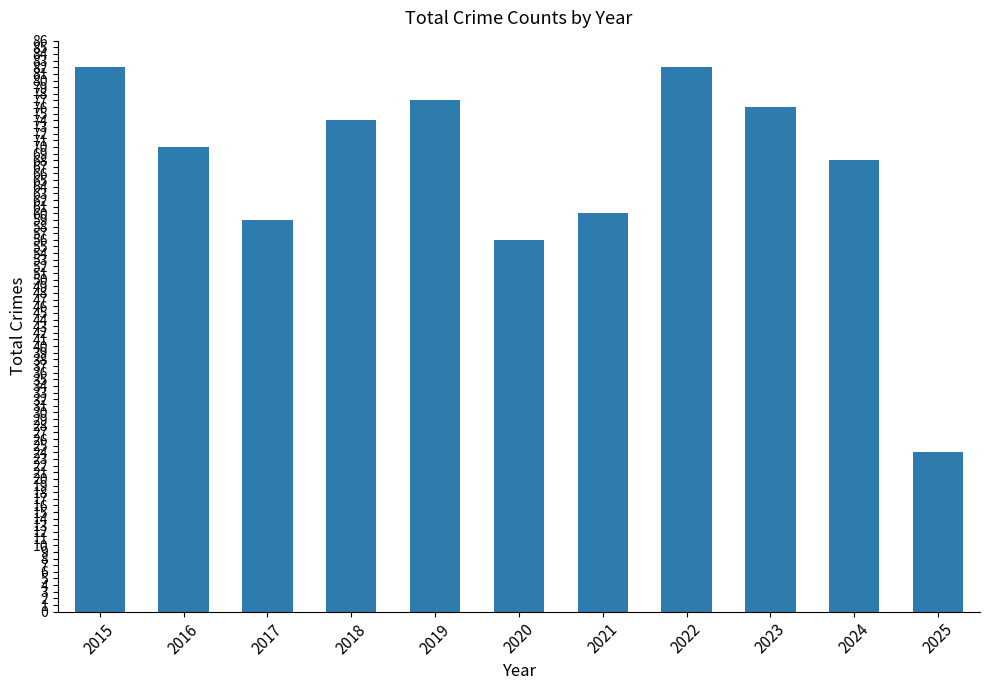

Which category has the lowest value across all series?

2025